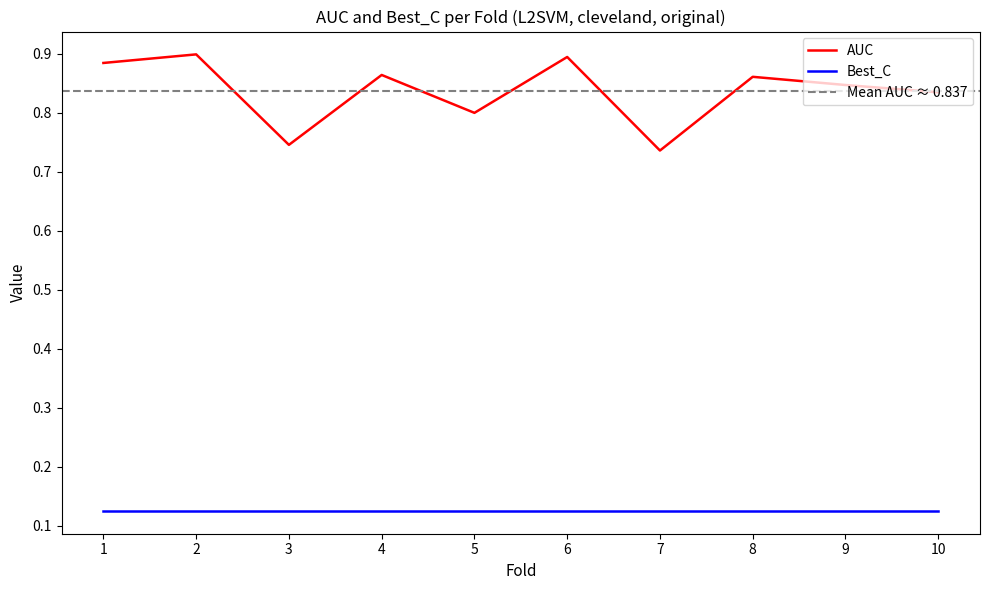

What is the sum of all values?

8.4